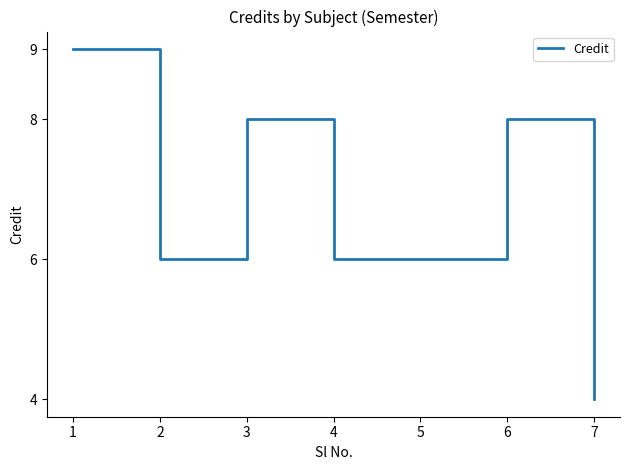

What is the sum of all values?

47